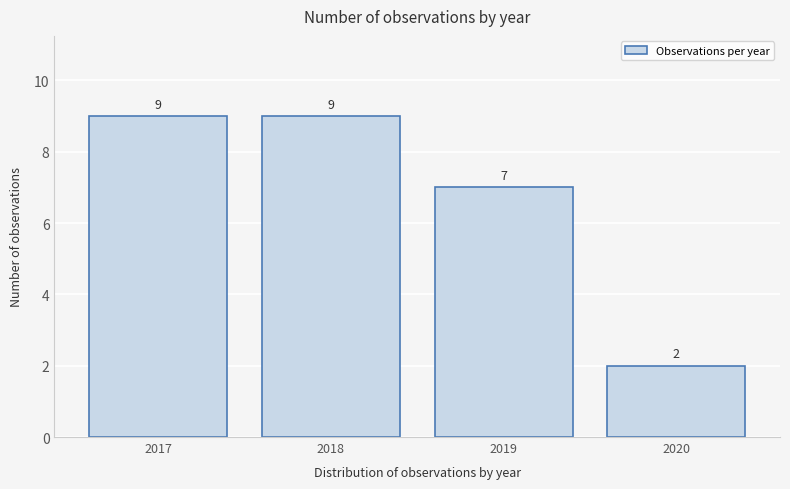

Reading right to left, what are all the values shown in this chart?

2020=2	2019=7	2018=9	2017=9